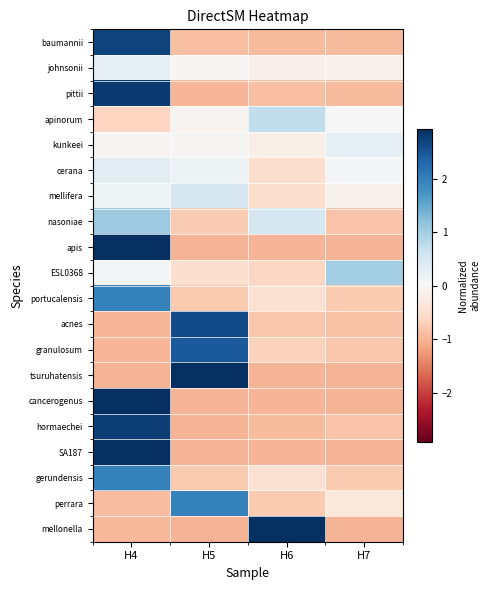

Count the number of data series in this chart.

20